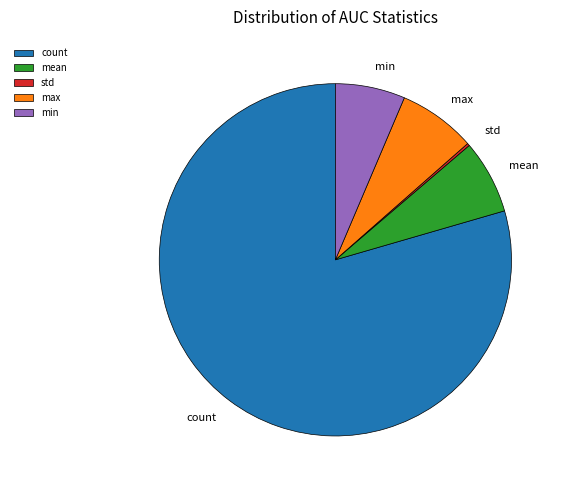

Is there any slice that represents more than half of the pie?

Yes